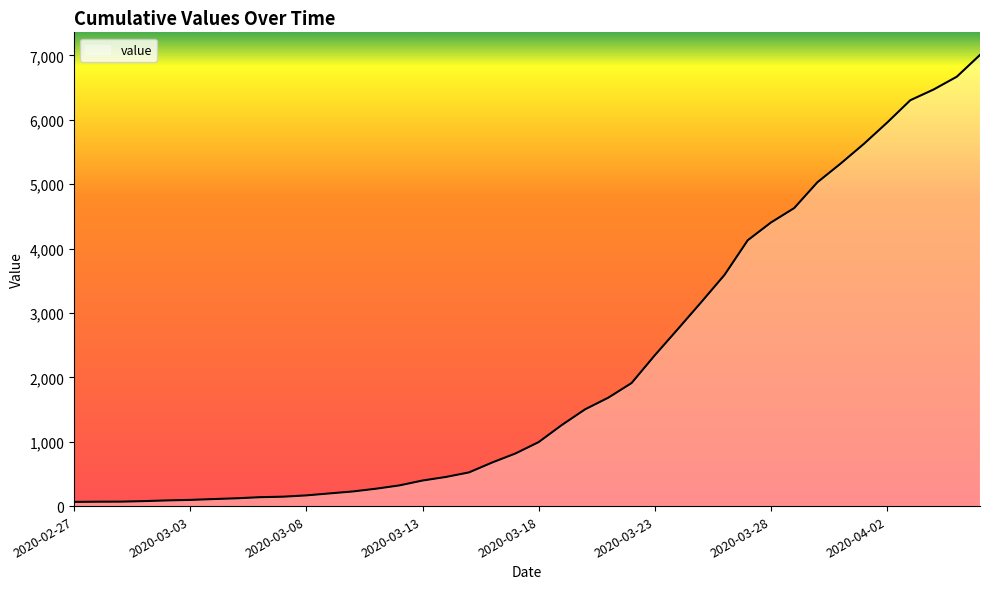

What is the difference between the maximum and minimum values?

6942